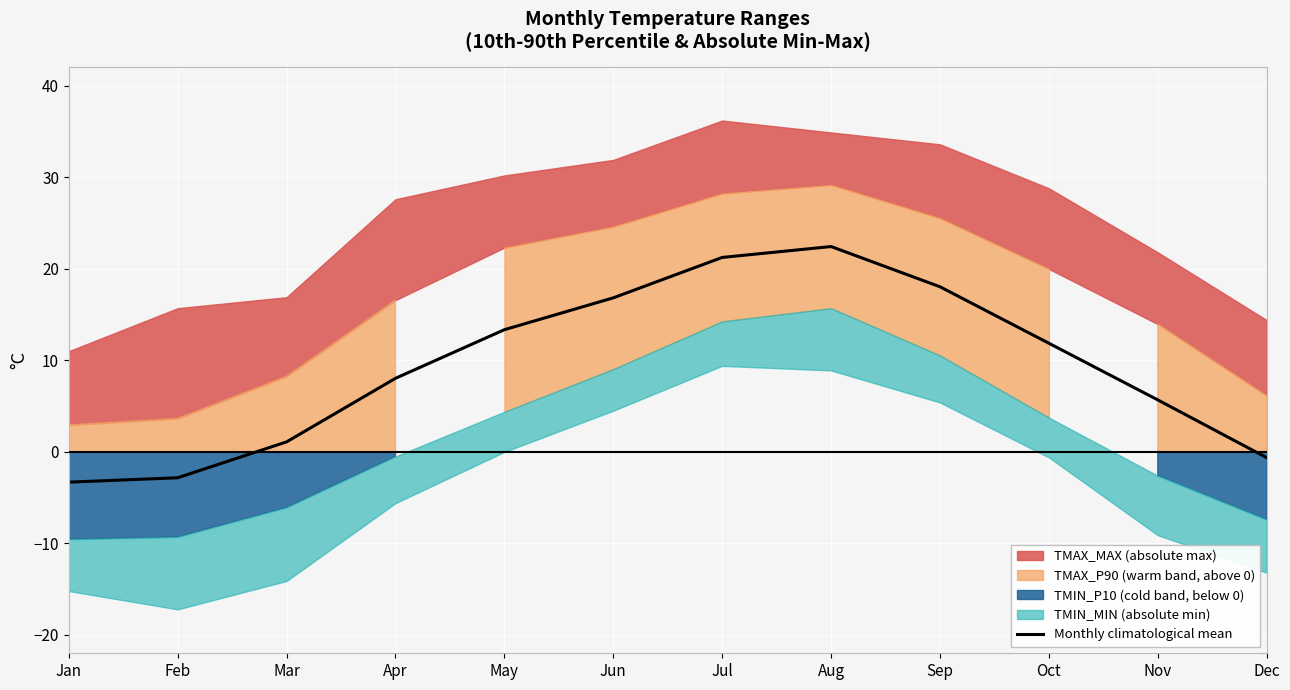

The value of Monthly climatological mean at Apr is 8.0. True or false?

True